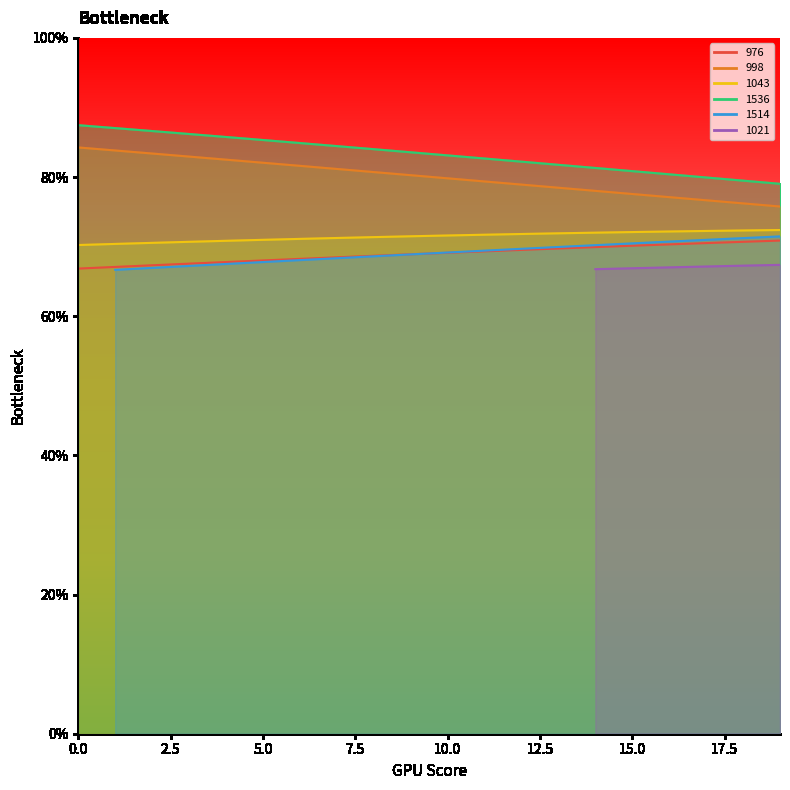

True or false: 1043 has more than 0 interior local peaks.

False